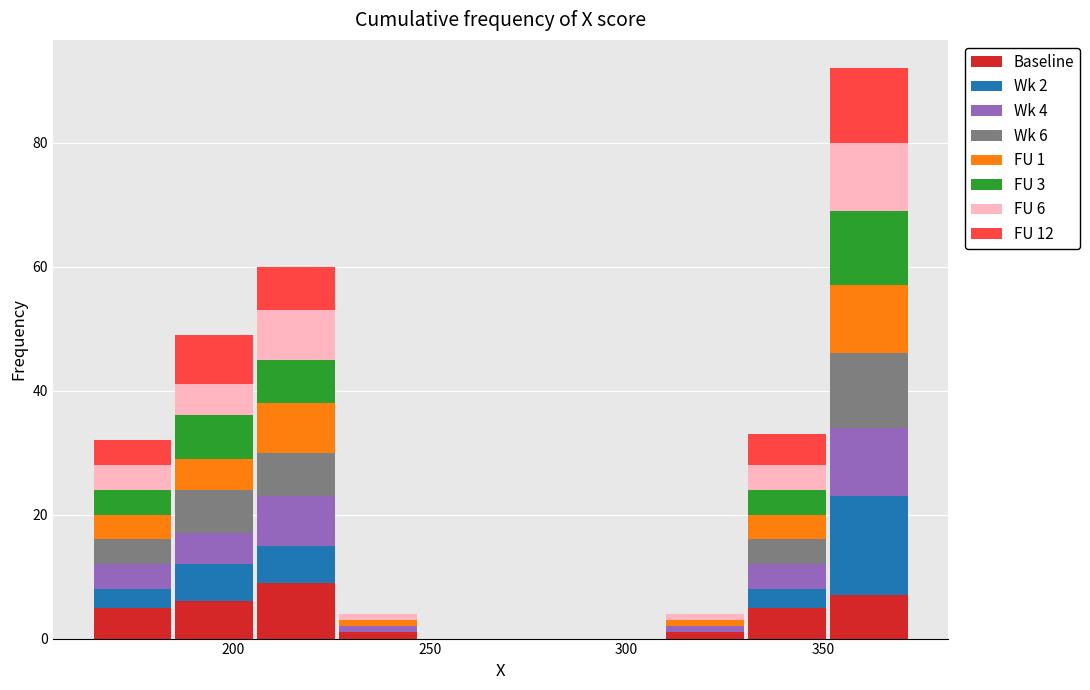

Which range on the x-axis has the tallest stacked bar (by total height)?

350 to 370